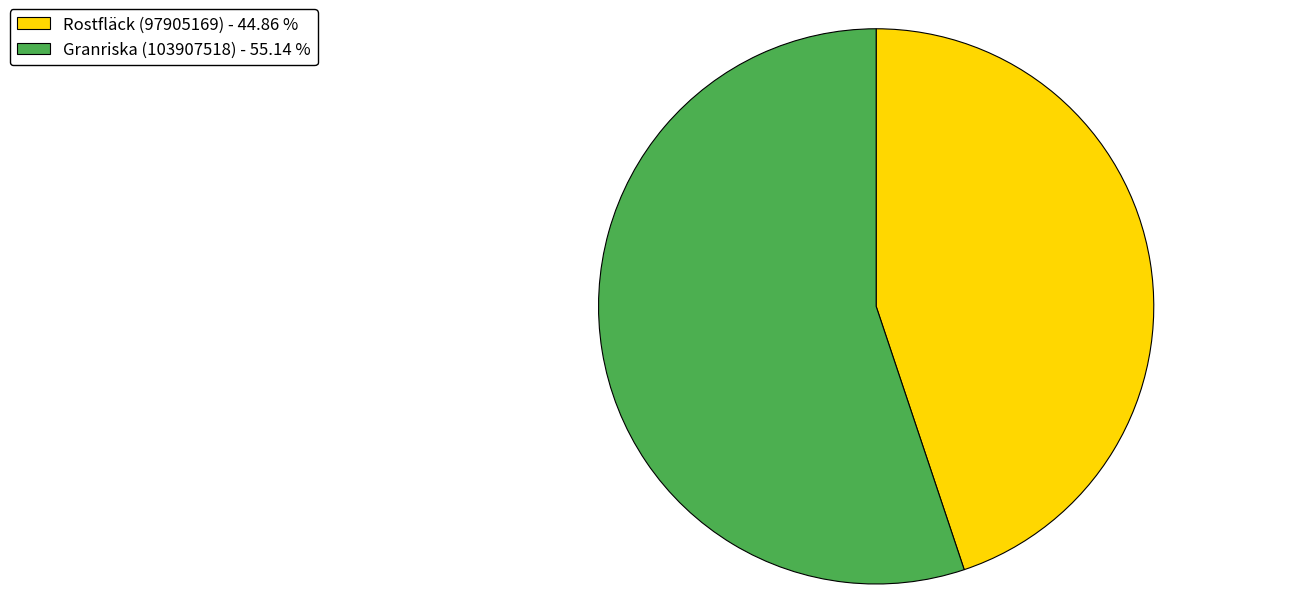

Count the number of slices in the pie.

2